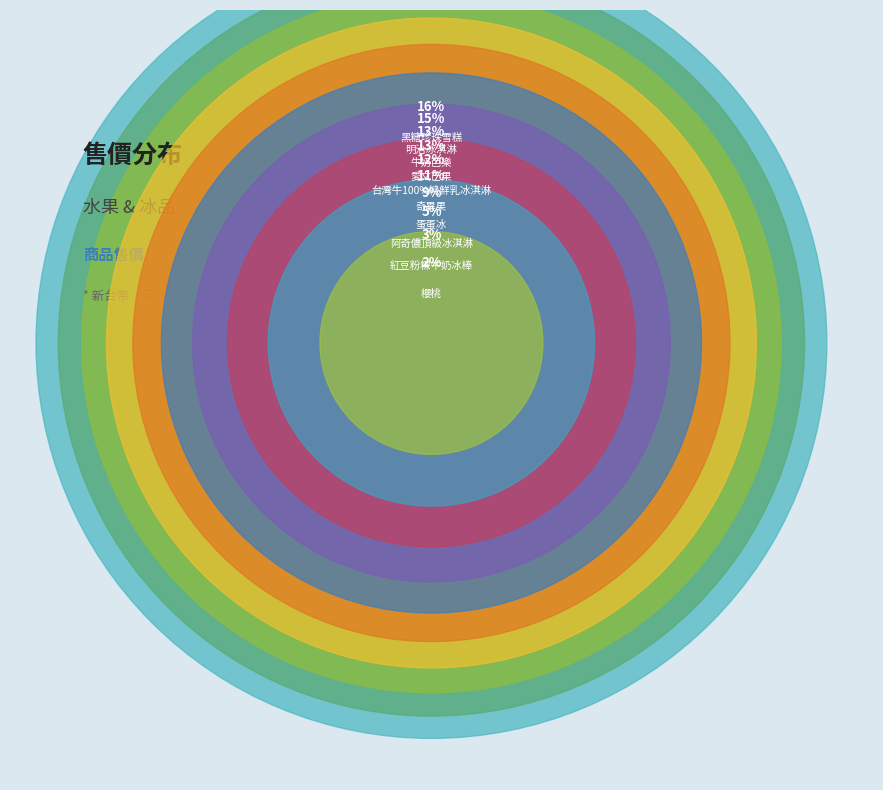

Which category has the biggest portion of the pie?

黑糖珍珠雪糕